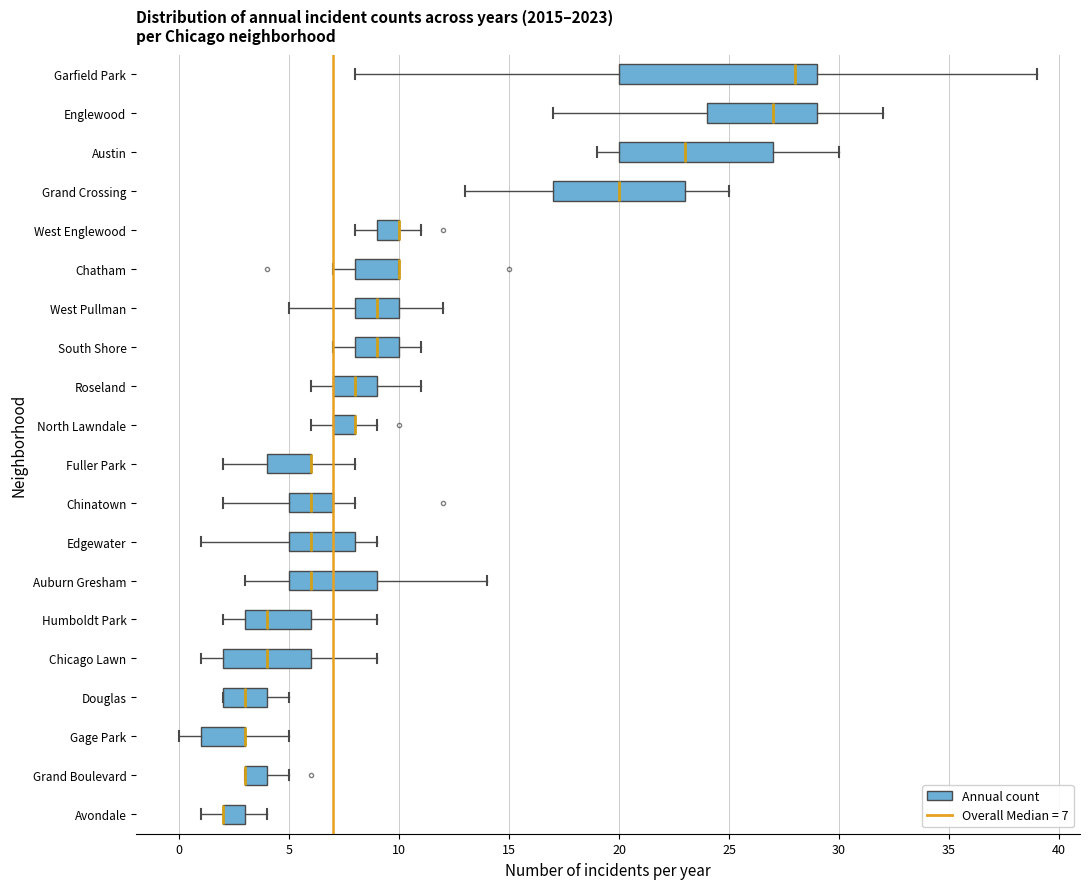

Reading bottom to top, read every box against the x-axis: the position of its median line, the range the box covers, and the ends of its whiskers. The values are not printed on the chart, so give them approximately, as read against the axis.

Avondale: median 2 (drawn on the box's left edge), box 2 to 3, whiskers 1 to 4
Grand Boulevard: median 3 (drawn on the box's left edge), box 3 to 4, whiskers 3 to 5
Gage Park: median 3 (drawn on the box's right edge), box 1 to 3, whiskers 0 to 5
Douglas: median 3, box 2 to 4, whiskers 2 to 5
Chicago Lawn: median 4, box 2 to 6, whiskers 1 to 9
Humboldt Park: median 4, box 3 to 6, whiskers 2 to 9
Auburn Gresham: median 6, box 5 to 9, whiskers 3 to 14
Edgewater: median 6, box 5 to 8, whiskers 1 to 9
Chinatown: median 6, box 5 to 7, whiskers 2 to 8
Fuller Park: median 6 (drawn on the box's right edge), box 4 to 6, whiskers 2 to 8
North Lawndale: median 8 (drawn on the box's right edge), box 7 to 8, whiskers 6 to 9
Roseland: median 8, box 7 to 9, whiskers 6 to 11
South Shore: median 9, box 8 to 10, whiskers 7 to 11
West Pullman: median 9, box 8 to 10, whiskers 5 to 12
Chatham: median 10 (drawn on the box's right edge), box 8 to 10, whiskers 7 to 10
West Englewood: median 10 (drawn on the box's right edge), box 9 to 10, whiskers 8 to 11
Grand Crossing: median 20, box 17 to 23, whiskers 13 to 25
Austin: median 23, box 20 to 27, whiskers 19 to 30
Englewood: median 27, box 24 to 29, whiskers 17 to 32
Garfield Park: median 28, box 20 to 29, whiskers 8 to 39